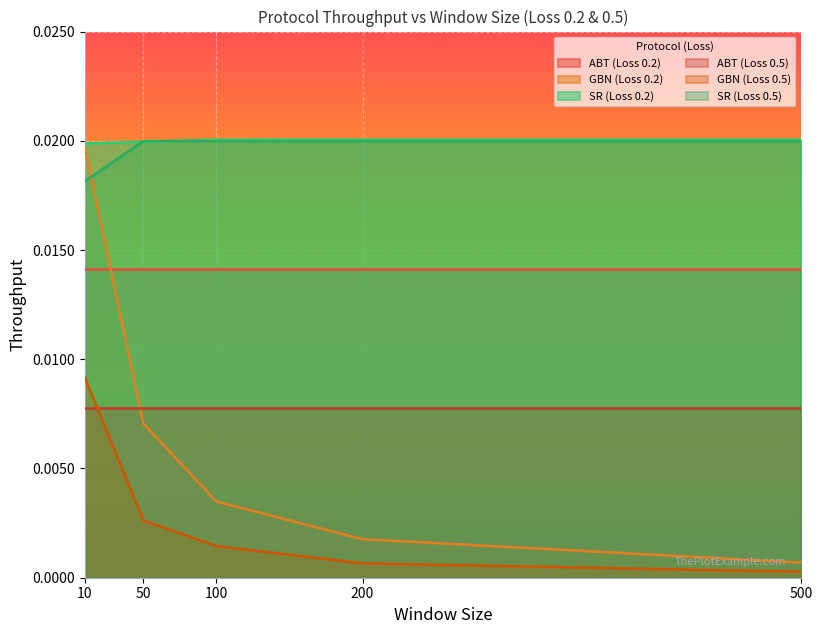

The value of GBN (Loss 0.2) at 200 is 0.0. True or false?

True